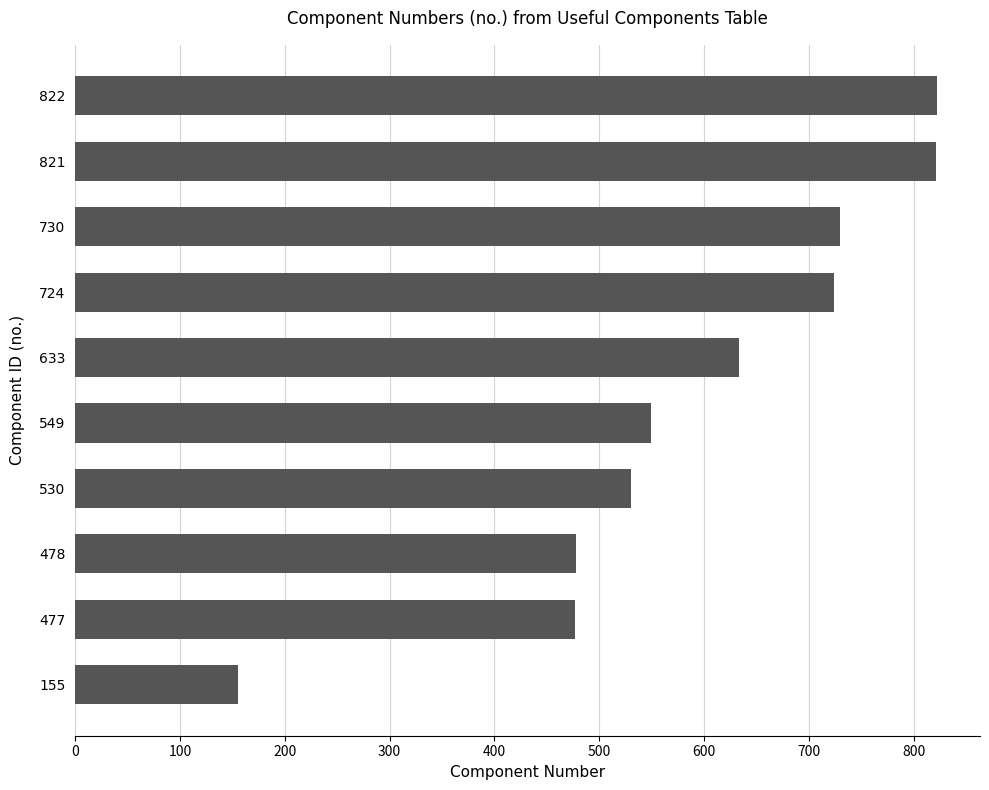

The value at 724 is 724. True or false?

True